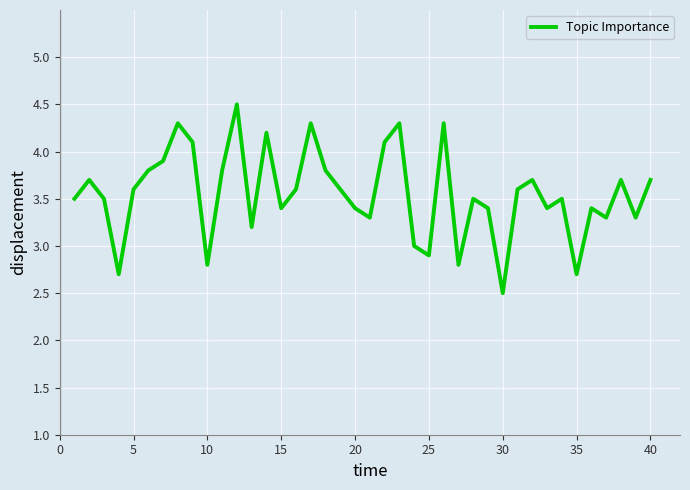

How many categories are shown in the chart?

40